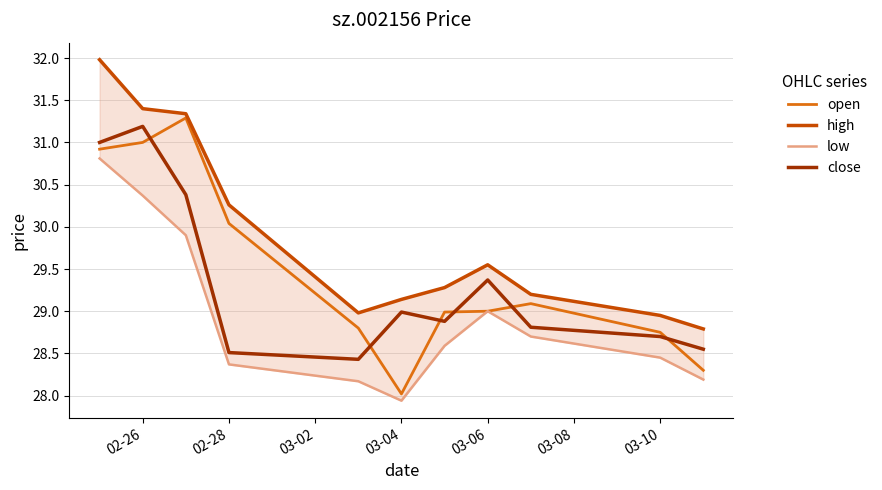

In close, how many points are higher than both neighbors (excluding endpoints)?

3